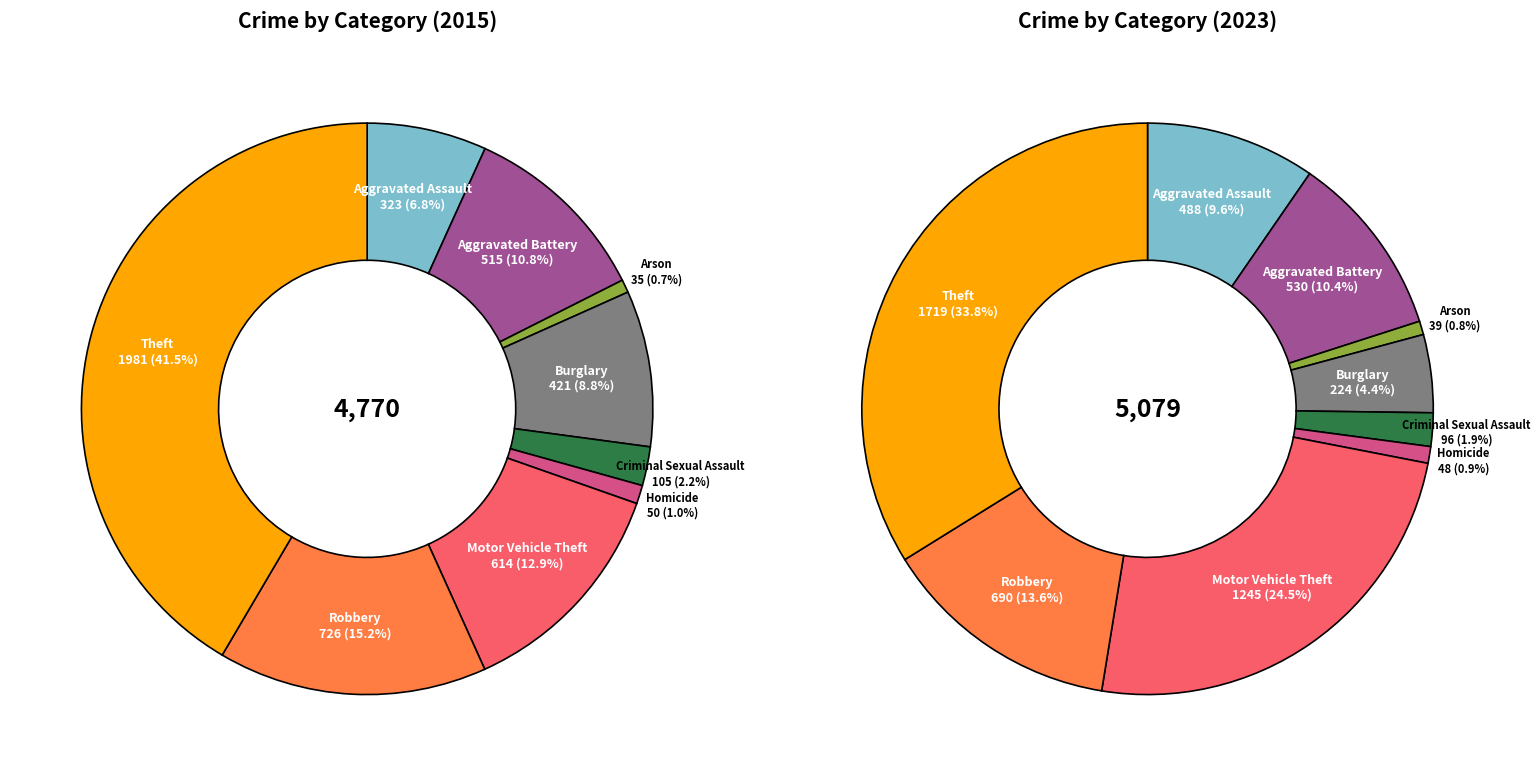

Do 5 and 3 together represent more than half of the pie?

No